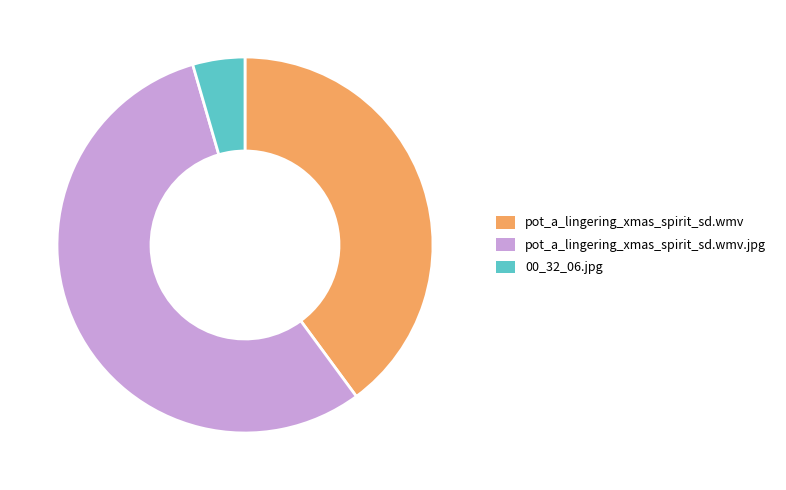

Is the sum of 00_32_06.jpg and pot_a_lingering_xmas_spirit_sd.wmv greater than half?

No